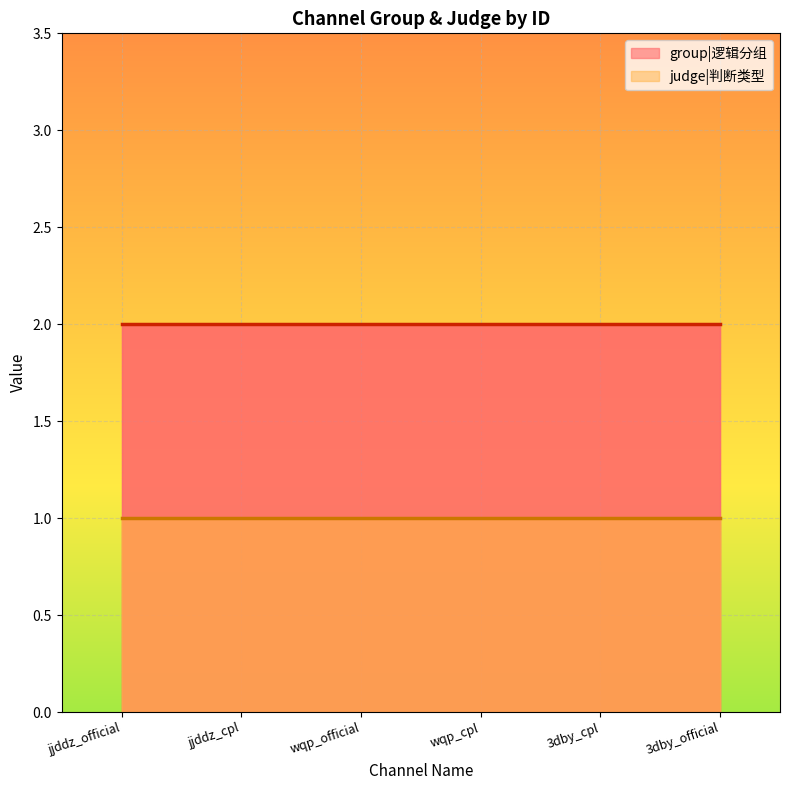

Which label corresponds to the largest value in the chart?

jjddz_official